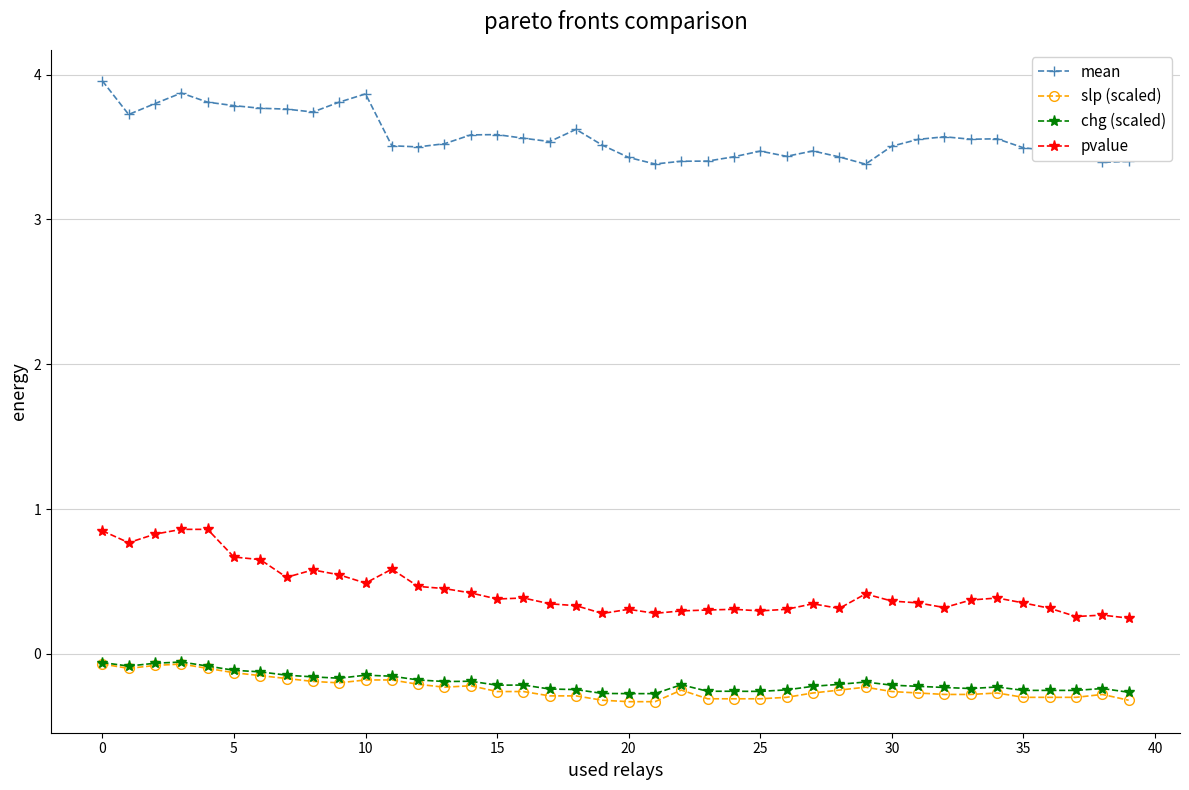

Count the number of categories in the chart.

40